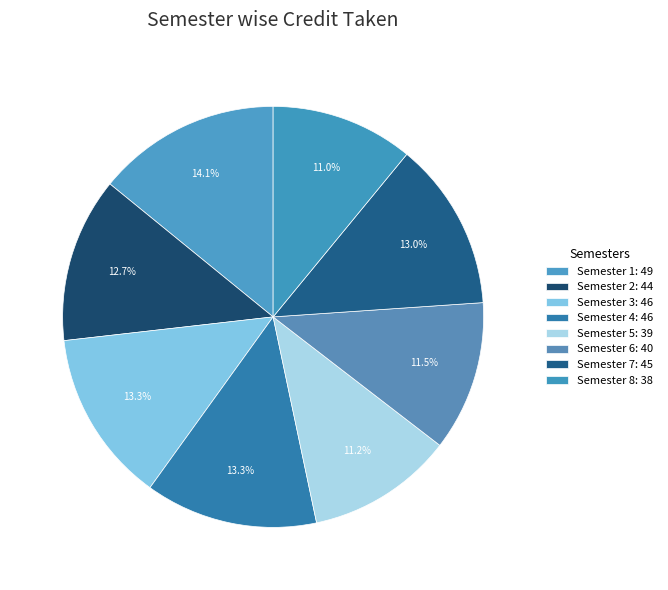

How many slices are in this pie chart?

8